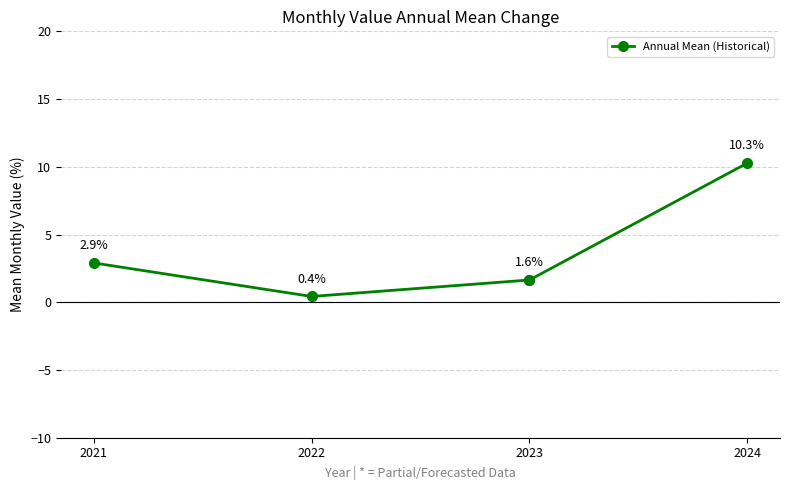

At which category does the chart reach its peak across all series?

2021